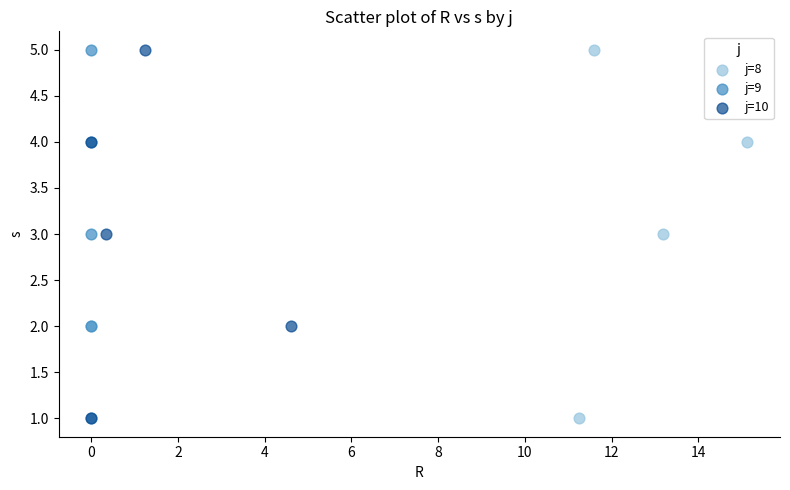

What are all the series names shown in the legend?

j=8, j=9, j=10